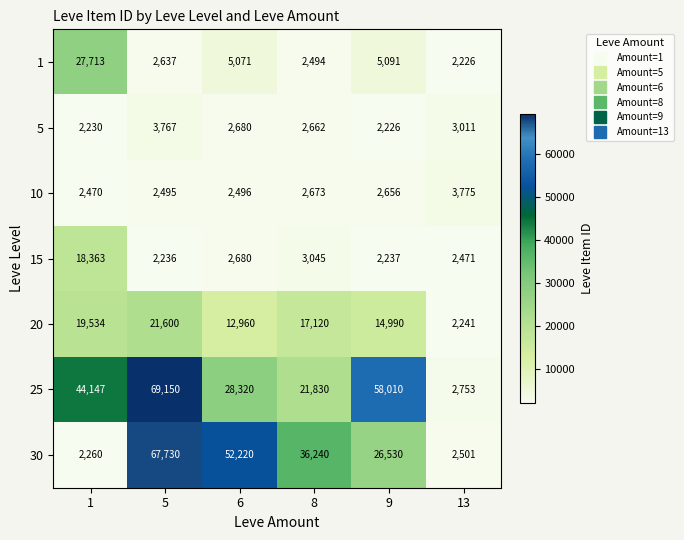

What is the minimum value shown in the chart?

2226